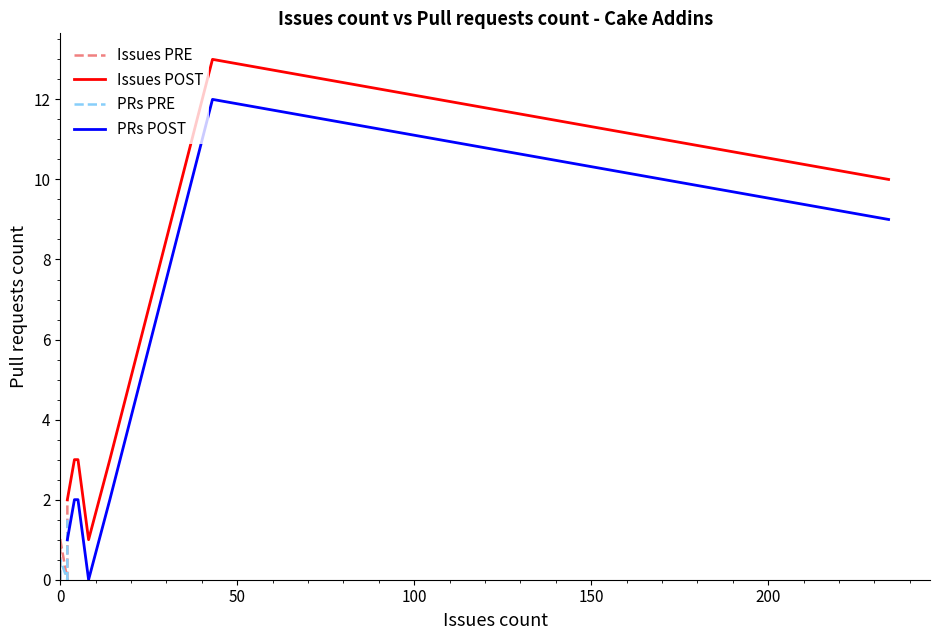

What is the maximum value for Issues POST?

13